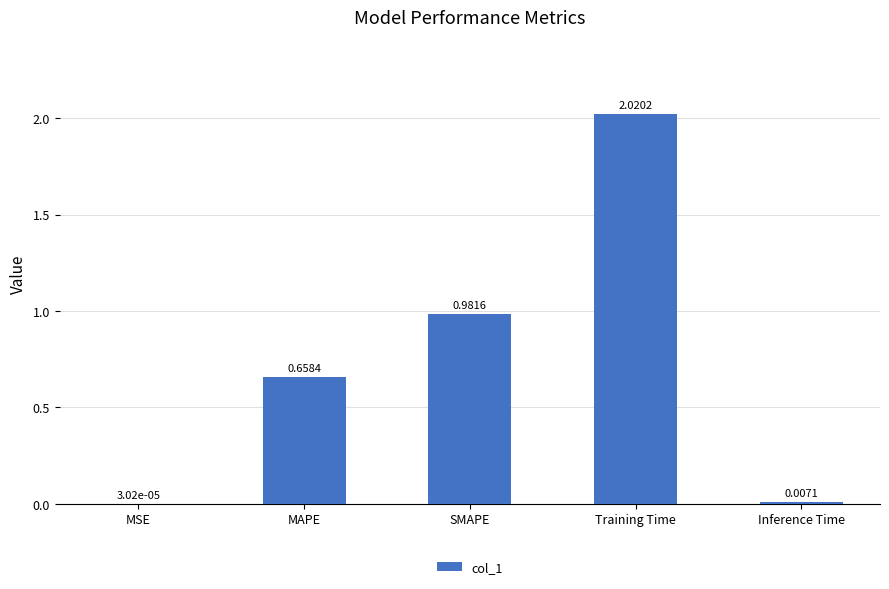

How many series are shown in this chart?

1